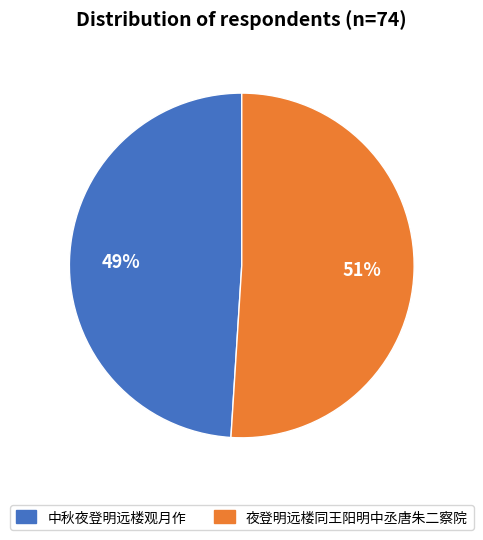

What is the ratio of the value at 夜登明远楼同王阳明中丞唐朱二察院 to the value at 中秋夜登明远楼观月作?

1.0